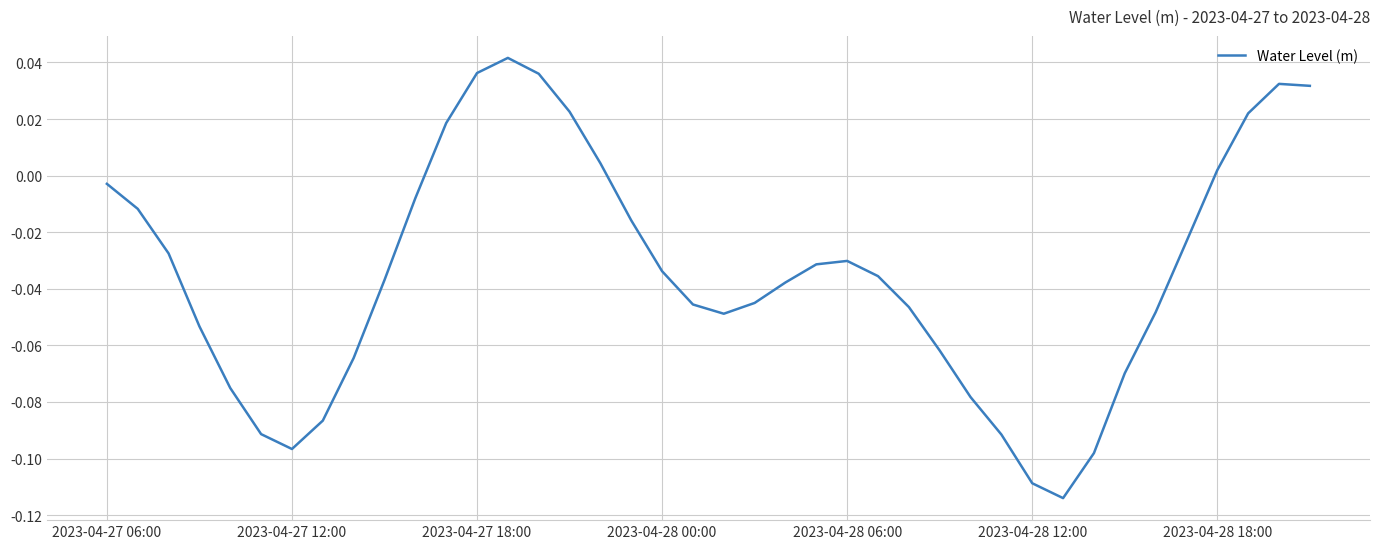

How many lines are shown in the chart?

1